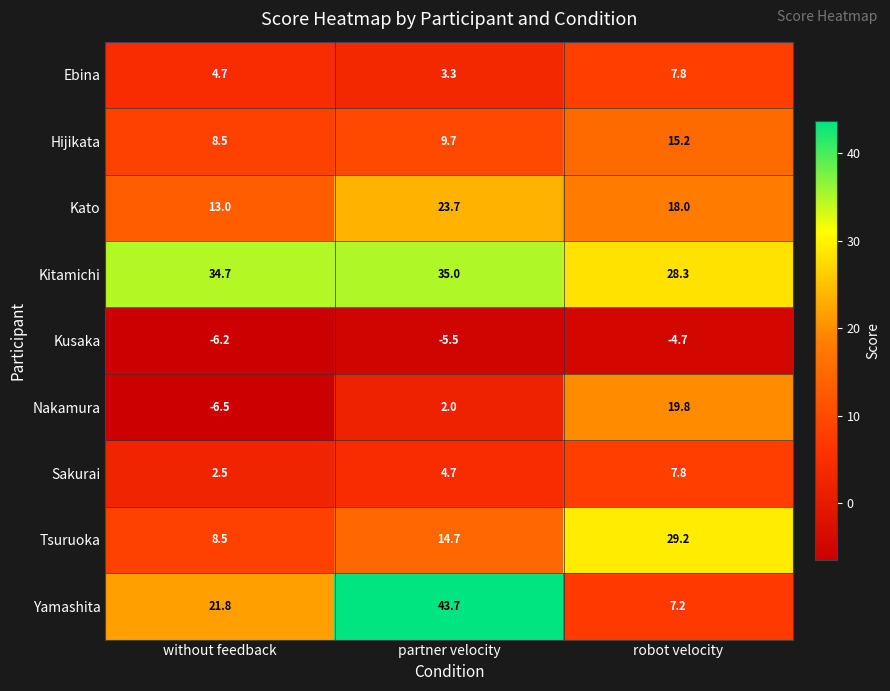

Which series changed the most between without feedback and partner velocity?

Yamashita